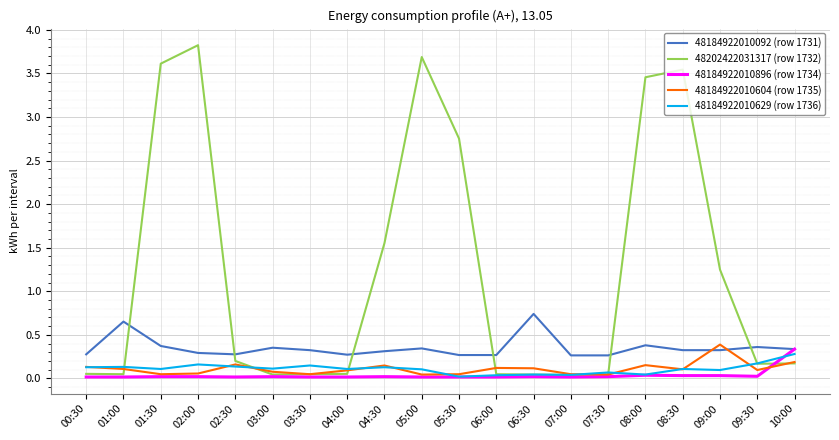

The value of 48184922010092 (row 1731) at 02:30 is 0.1. True or false?

False